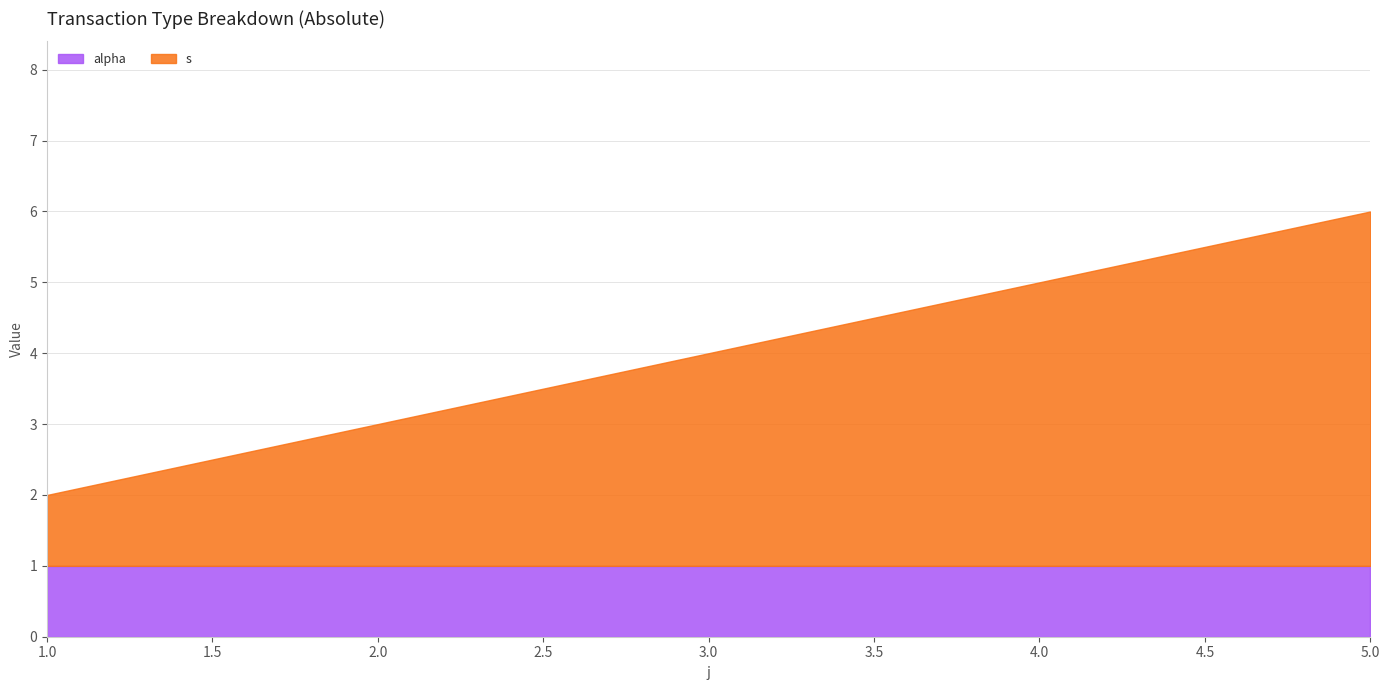

What is the average value of the s series?

3